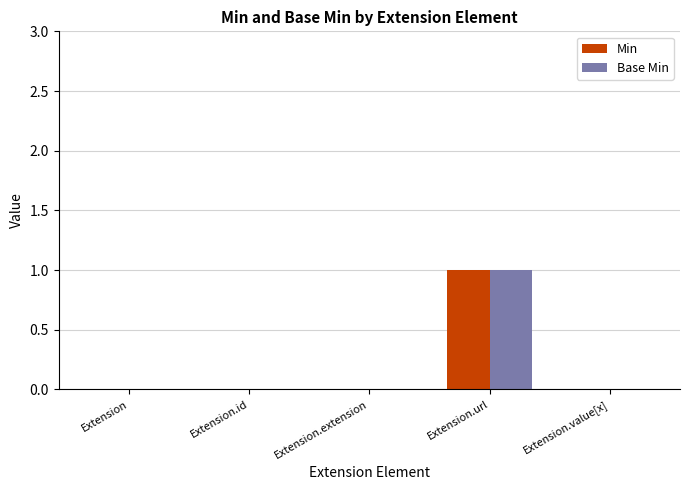

Is the value of Base Min at Extension.value[x] greater than the value of Min at Extension.url?

No